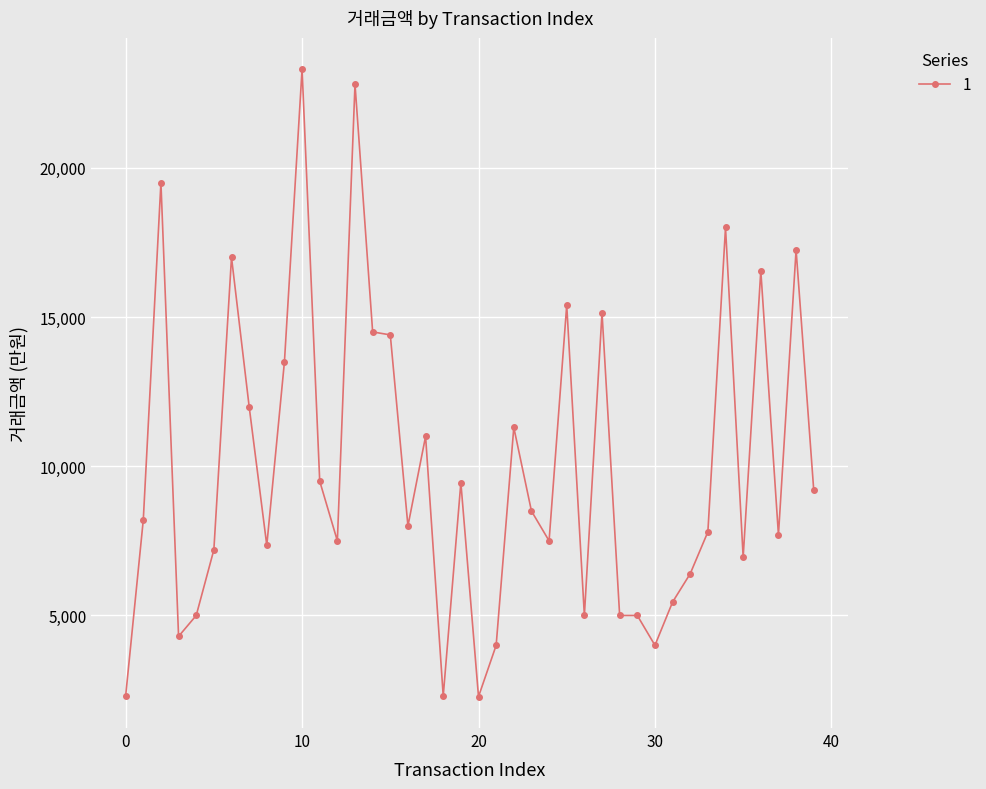

Does the chart have visible grid lines?

Yes